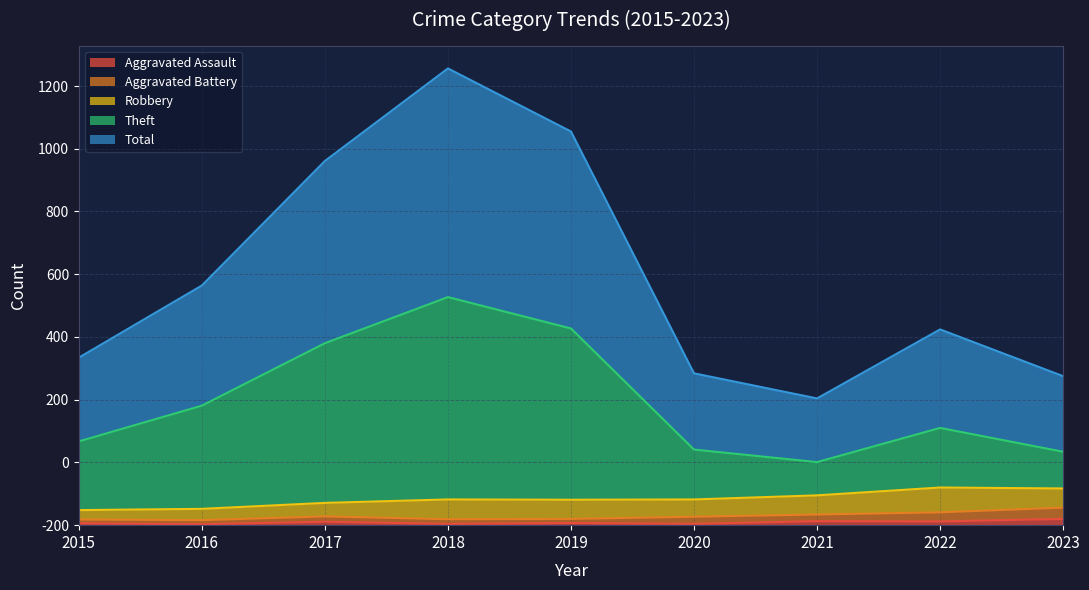

True or false: Total has more than 1 interior local peaks.

True